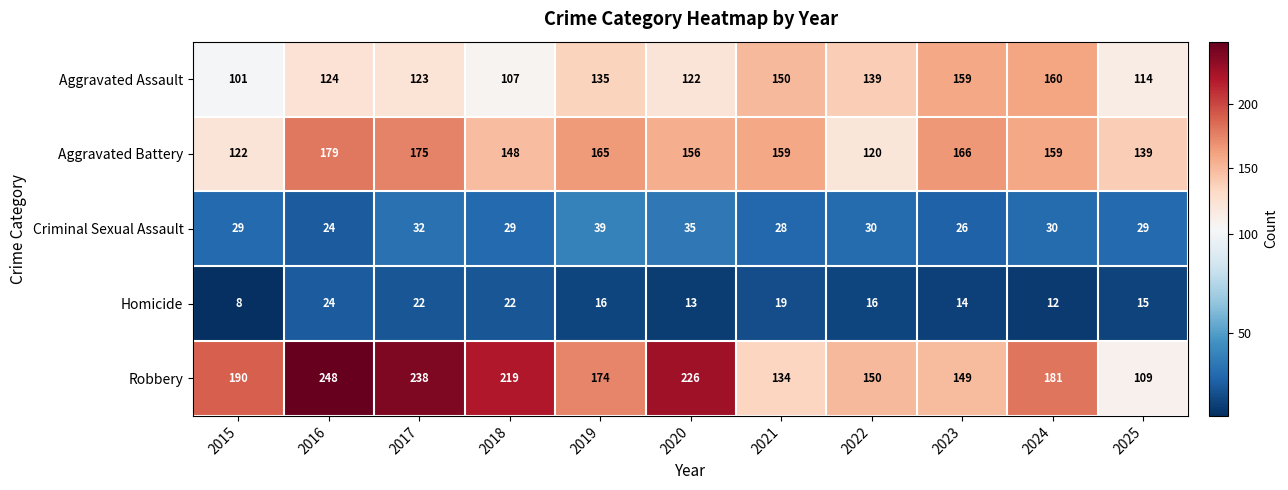

Rank the series at 2017 from lowest to highest value.

Homicide, Criminal Sexual Assault, Aggravated Assault, Aggravated Battery, Robbery